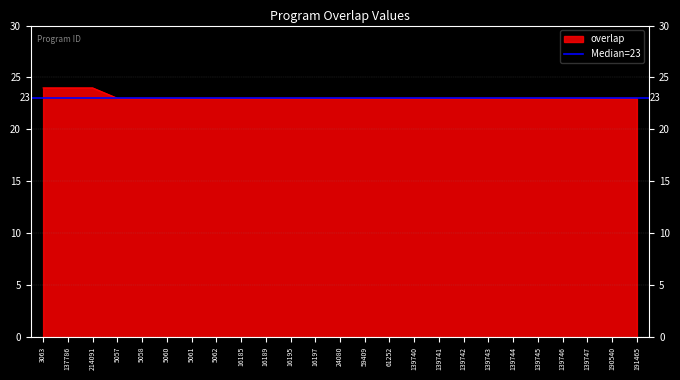

What position from the right is 139741?

9